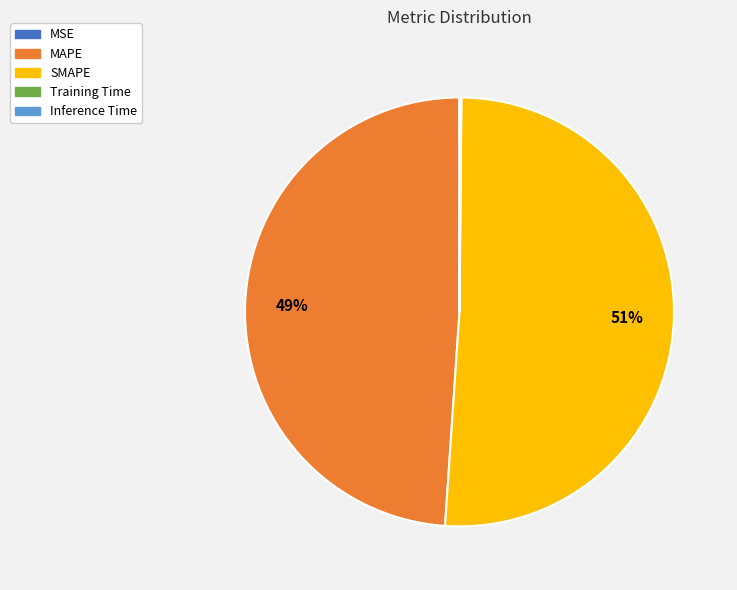

Is there any slice that represents more than half of the pie?

Yes